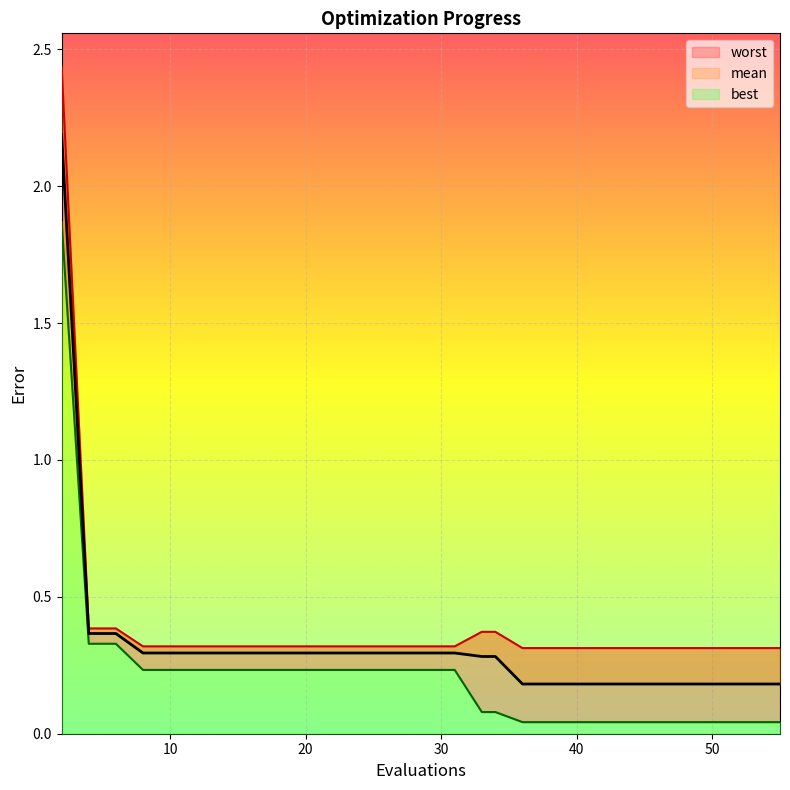

What is the value of the worst point at the 14th from the left?

0.3